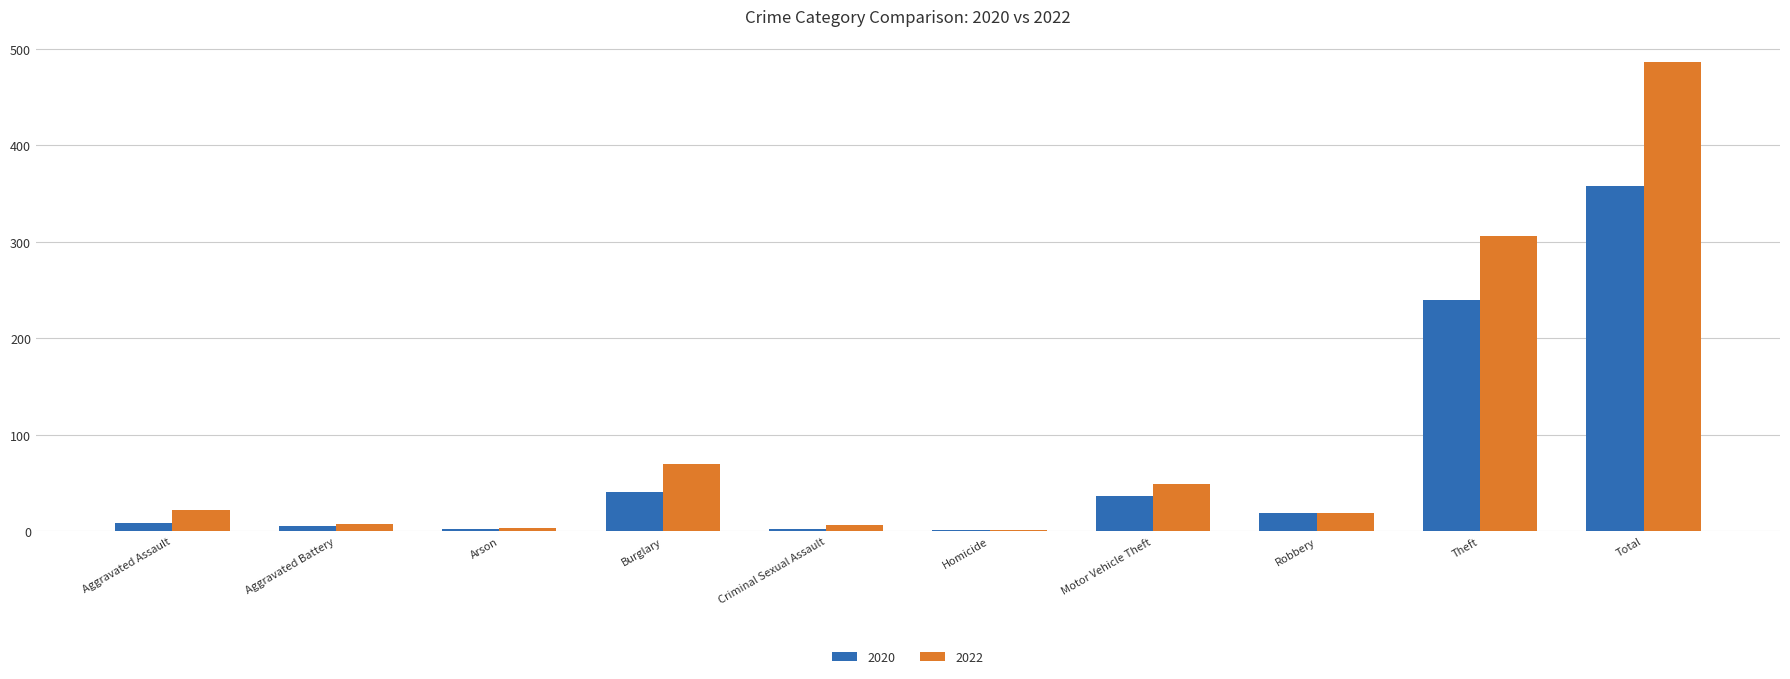

The value of 2020 at Motor Vehicle Theft is 37. True or false?

True